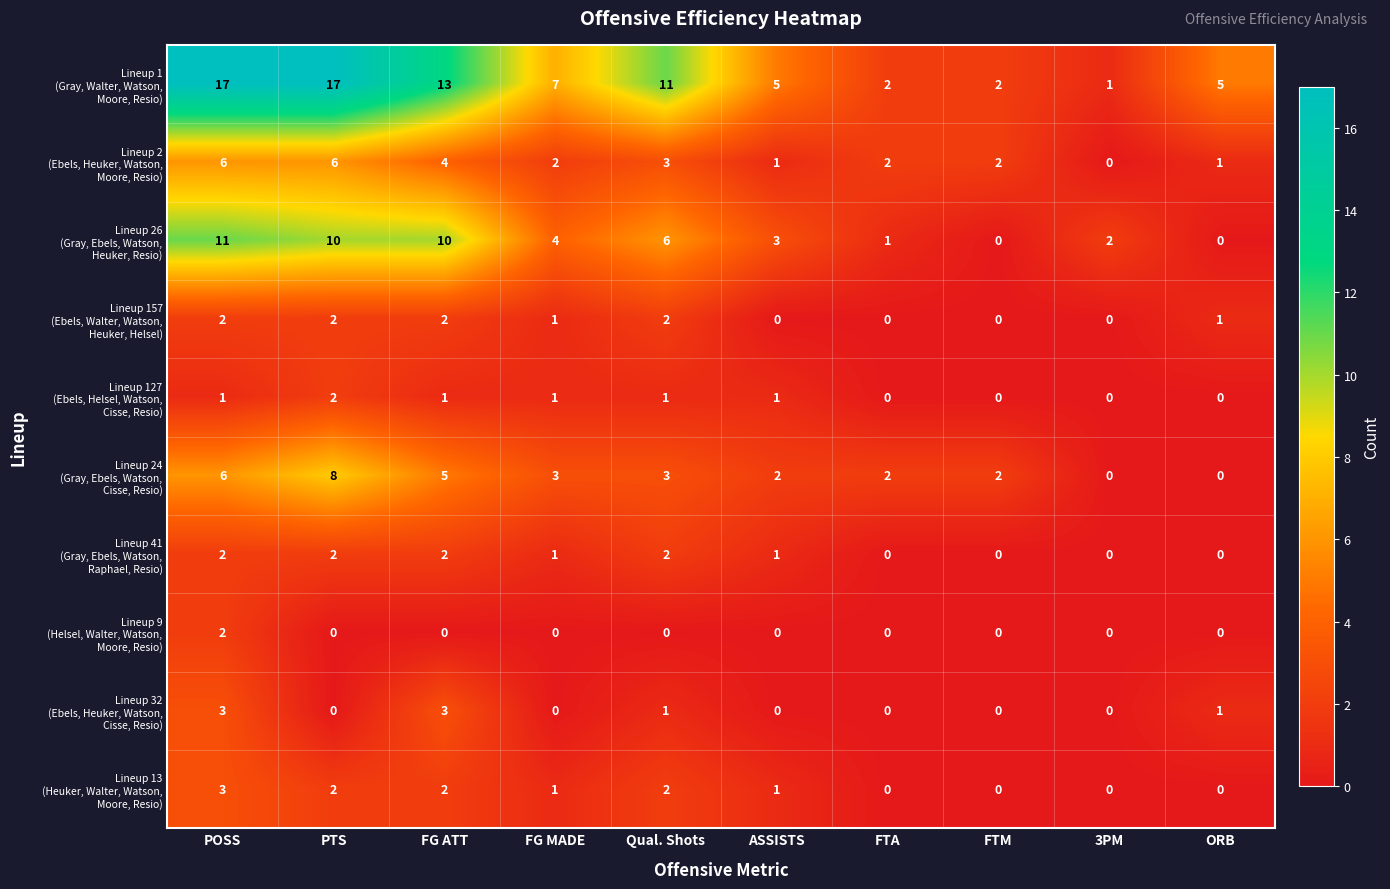

What is the greatest value displayed?

17